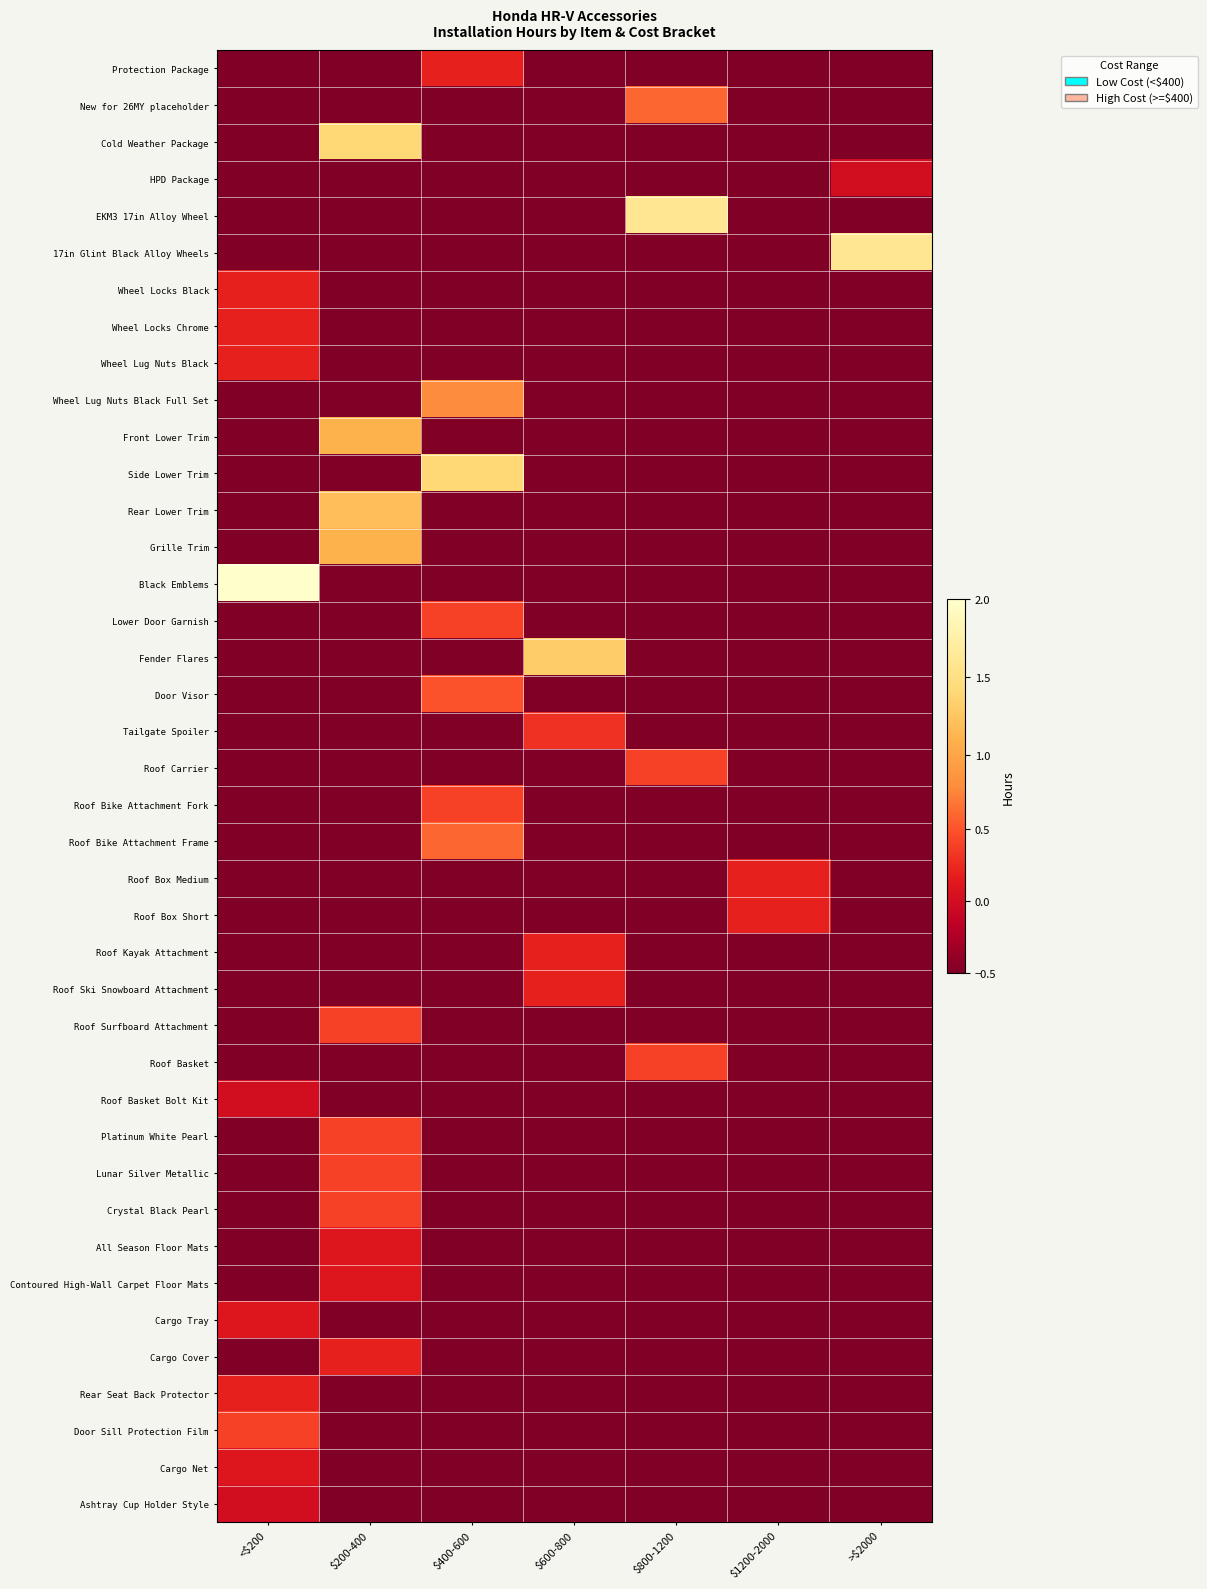

Which series has the largest total across all categories?

Black Emblems